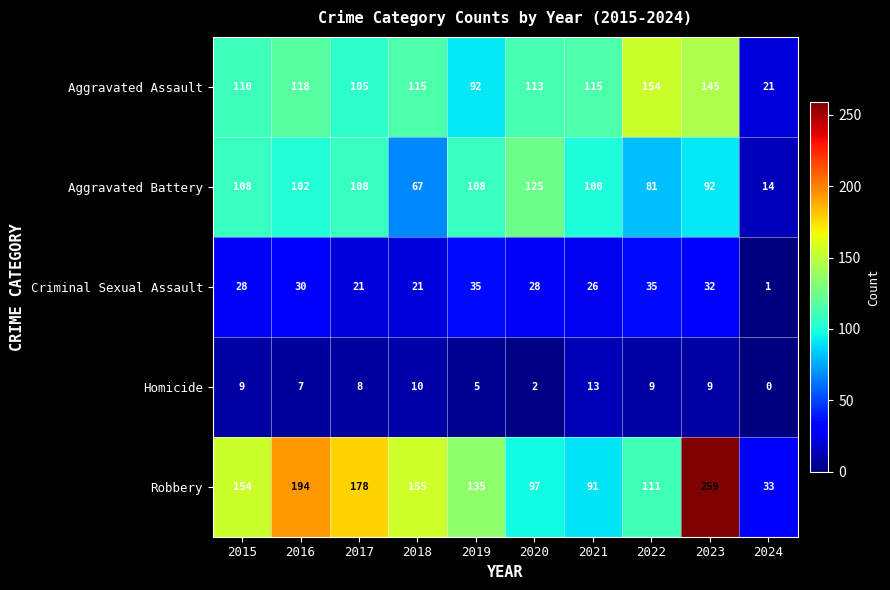

What is the highest value of the Aggravated Assault series?

154